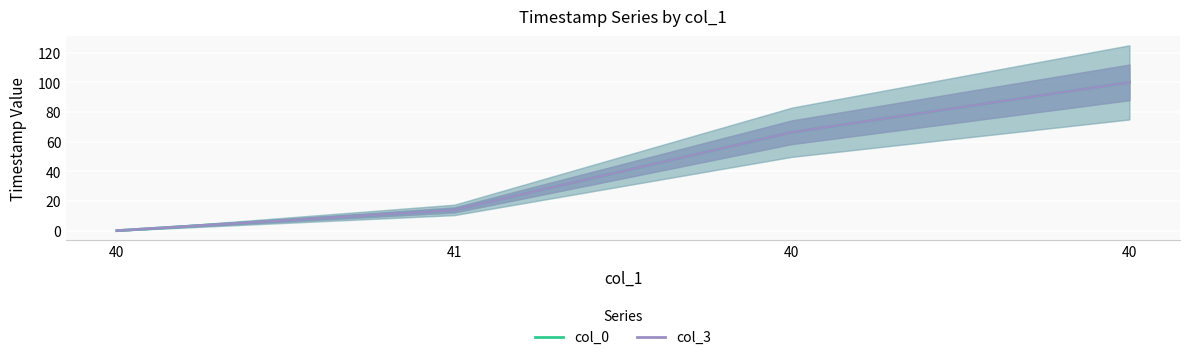

Reading left to right, transcribe all the data shown in this chart.

col_0: 0.0	14.0	66.4	100.0
col_3: 0.0	14.0	66.4	100.0